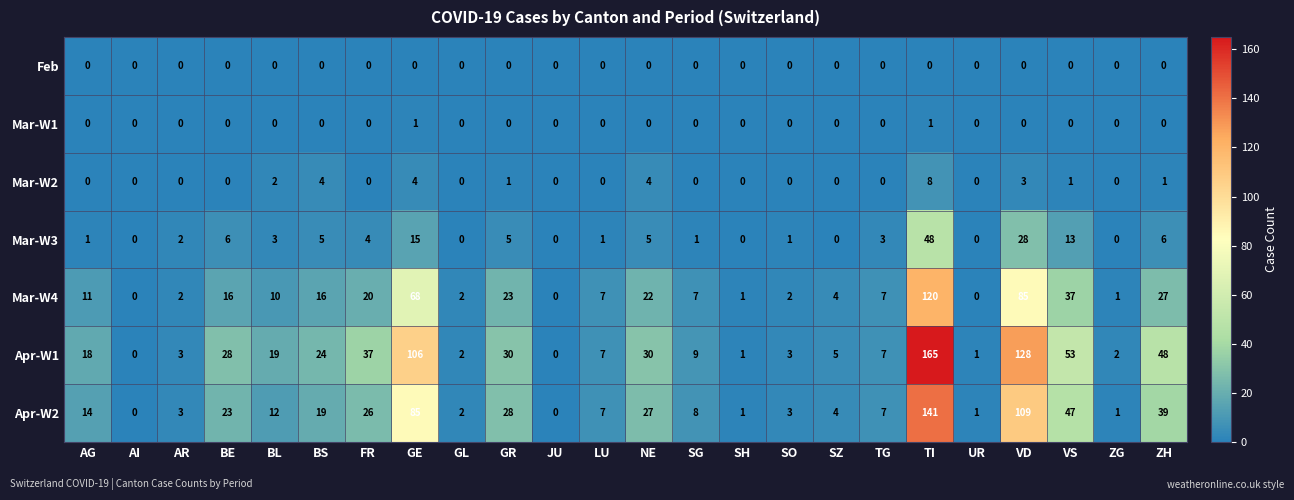

What is the total value across all series at SO?

9